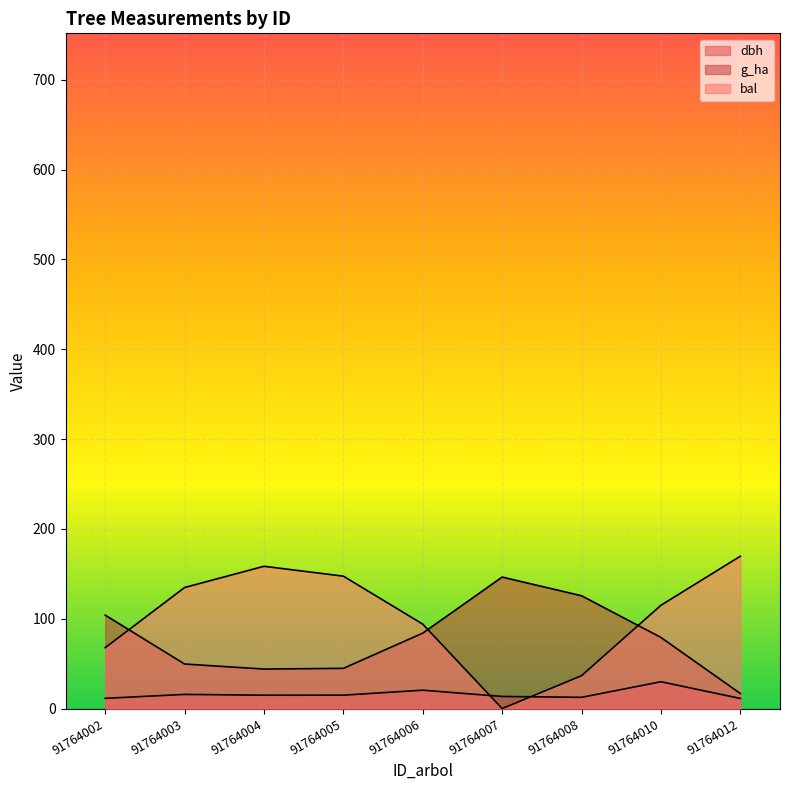

Rank the categories by bal value from highest to lowest.

91764012, 91764004, 91764005, 91764003, 91764010, 91764006, 91764002, 91764008, 91764007